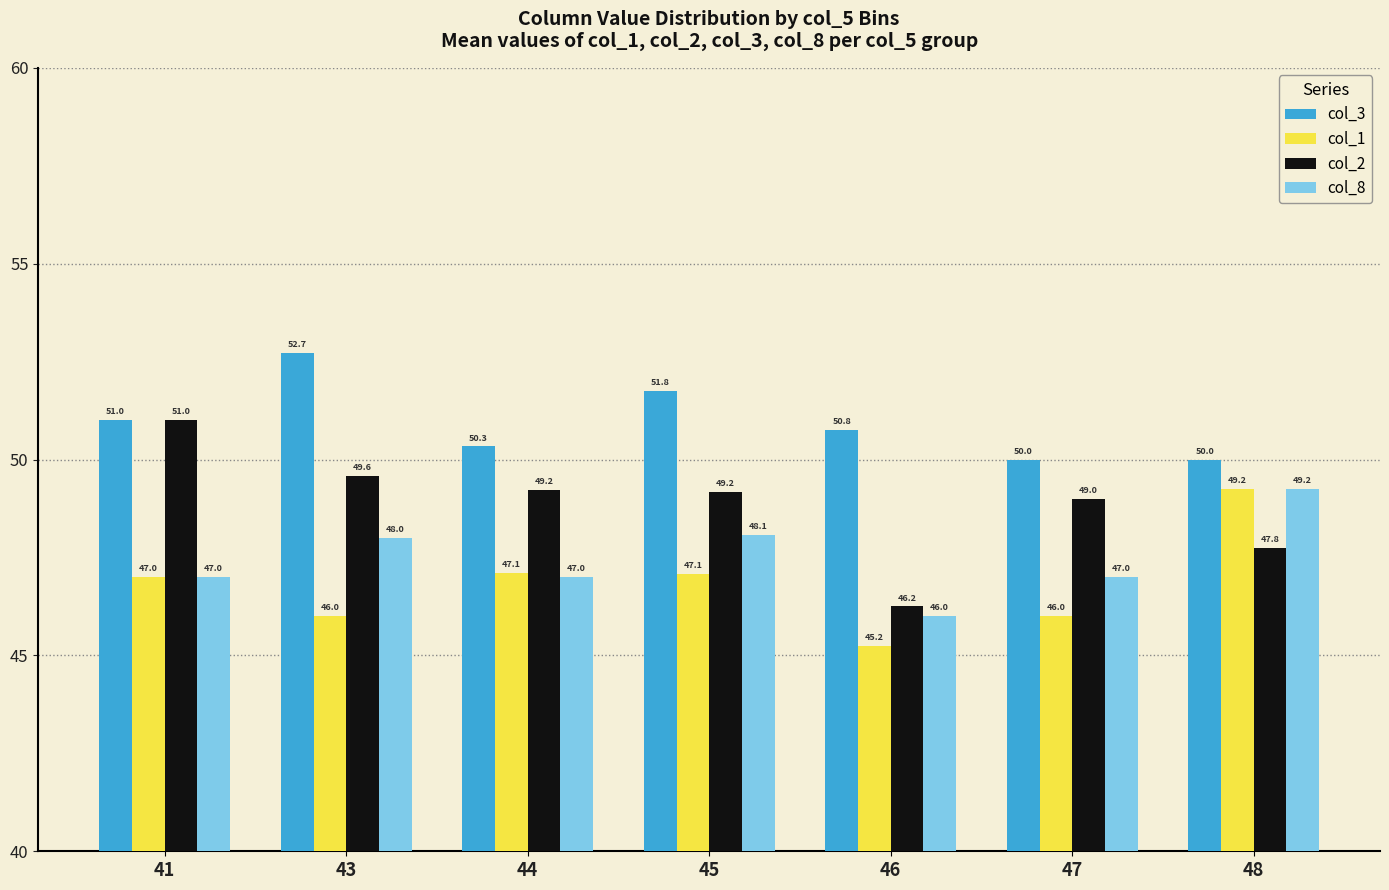

Is it true that col_8 equals 15.1 at 46?

False